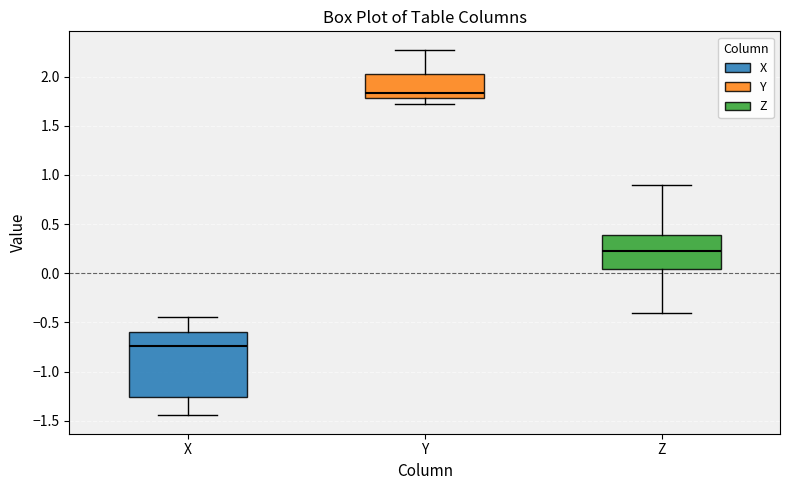

Reading left to right, transcribe this box plot: for each box, give where its median line is, the range the box spans, and where its two whiskers end, as read against the y-axis. The values are not printed on the chart, so give them approximately, as read against the axis.

X: median -0.75, box -1.25 to -0.60, whiskers -1.45 to -0.45
Y: median 1.85, box 1.80 to 2.00, whiskers 1.70 to 2.25
Z: median 0.25, box 0.05 to 0.40, whiskers -0.40 to 0.90